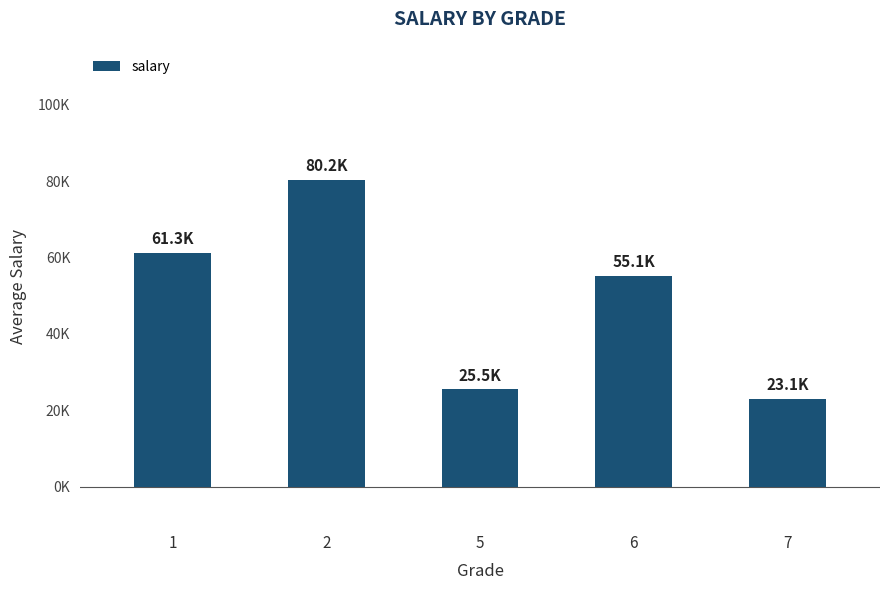

Does the chart contain any negative values?

No